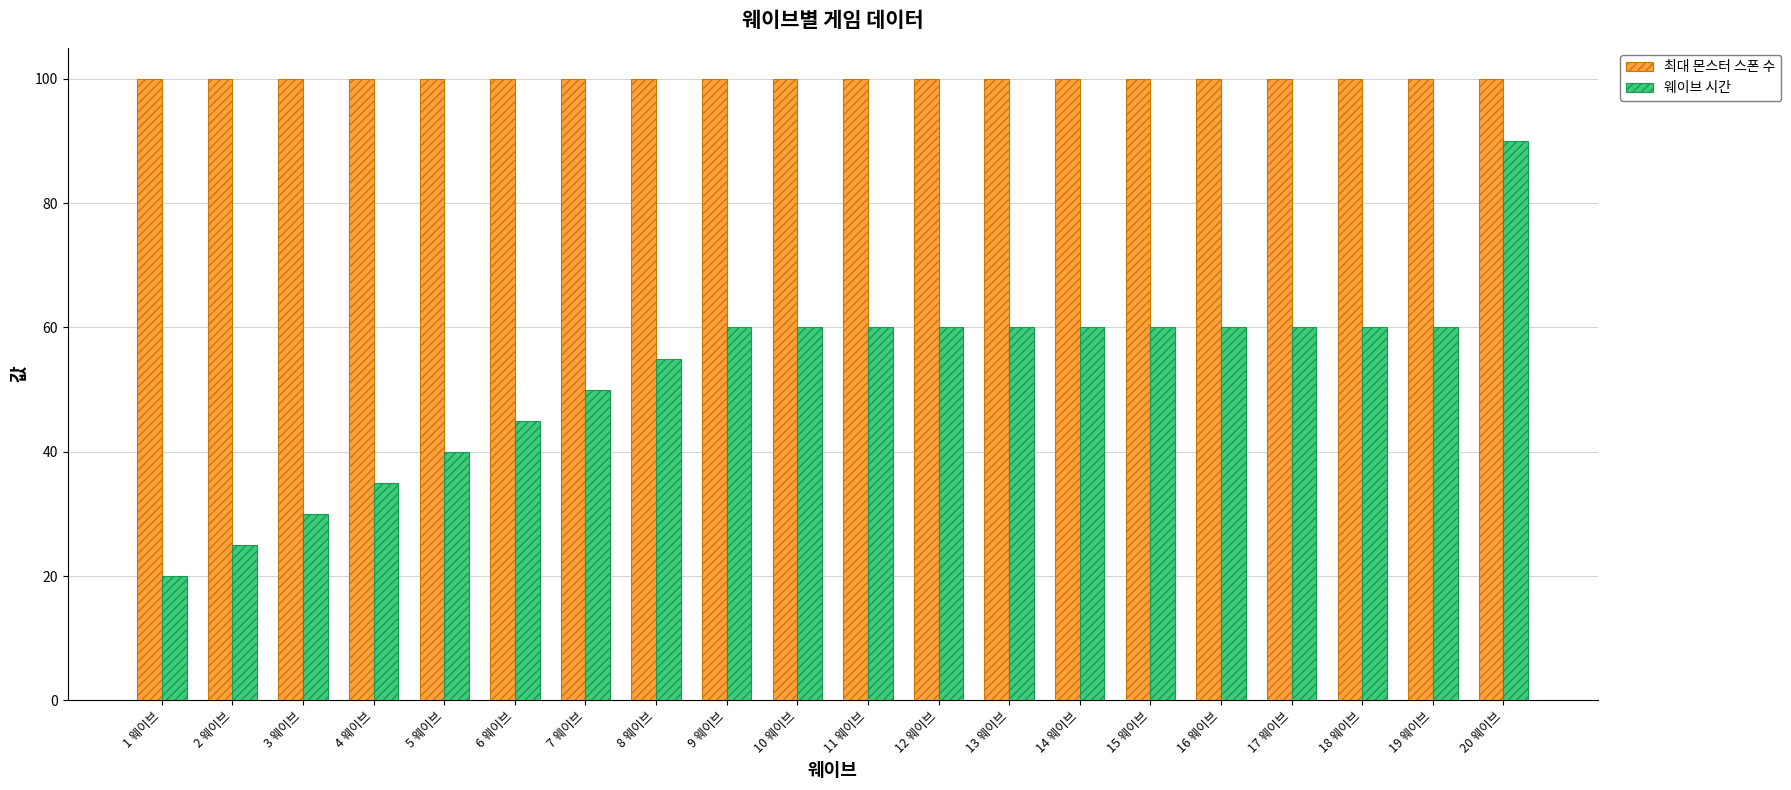

True or false: 최대 몬스터 스폰 수 has a value of 100 at 18 웨이브.

True